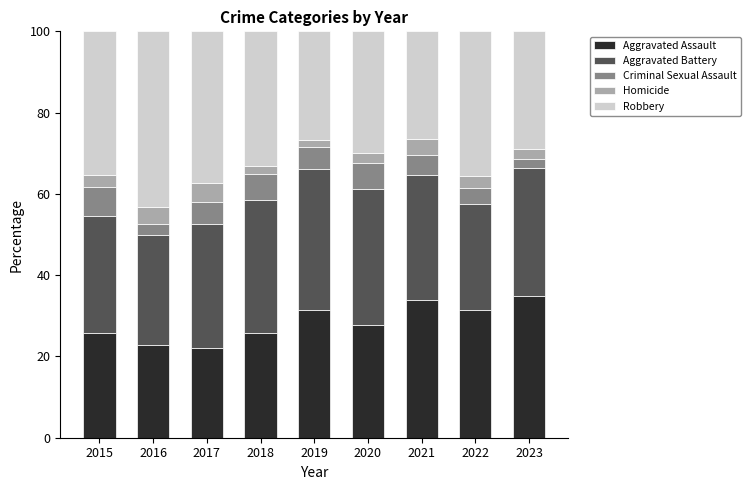

What is the total value across all series at 2015?

100.0